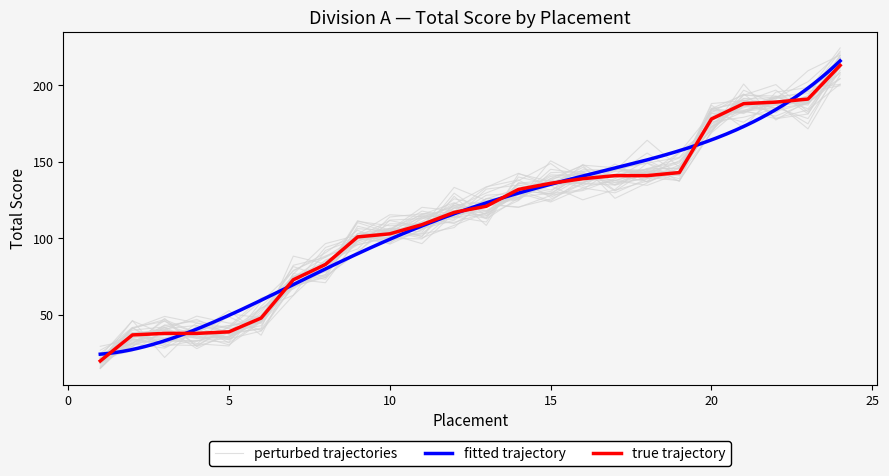

What is the difference between the values at 8 and 16?

56